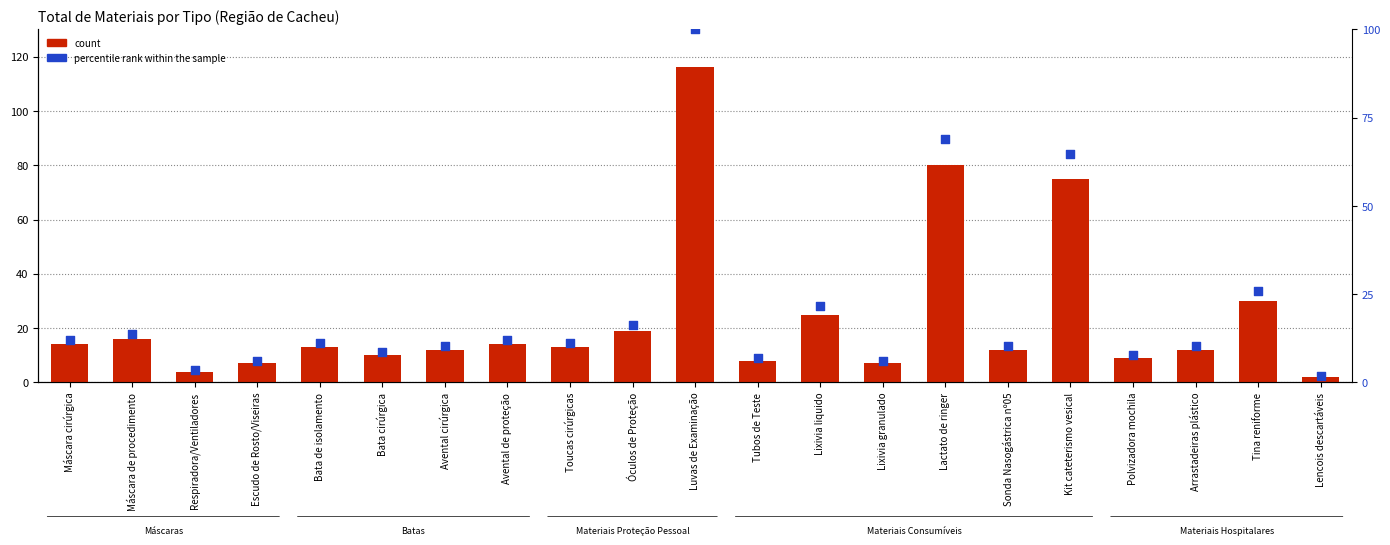

At which category is the sum across all series the highest?

Luvas de Examinação